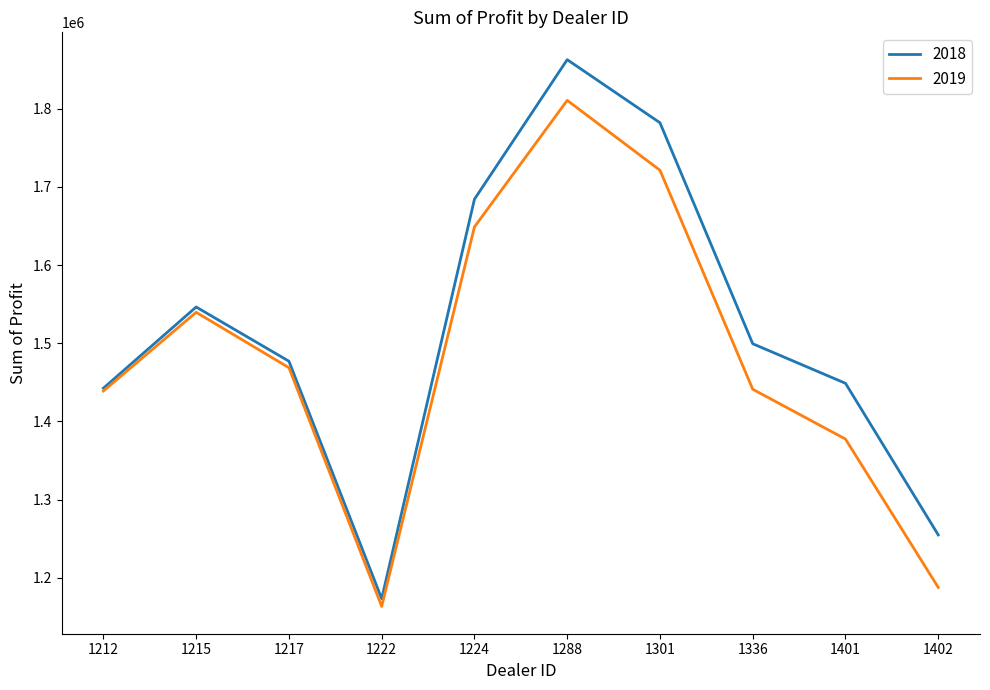

What is the lowest value of the 2019 series?

1163362.5